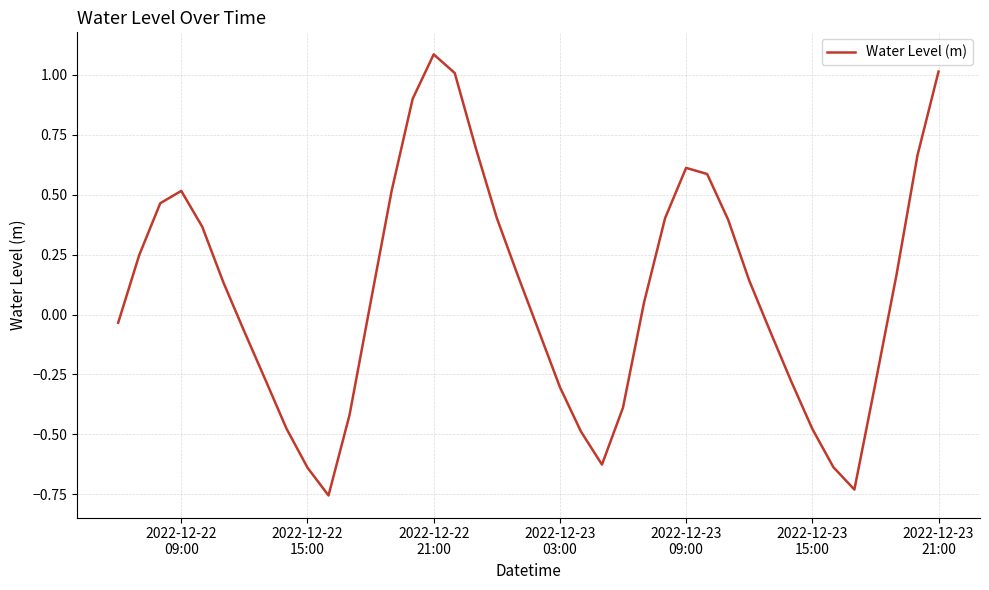

What is the difference between the maximum and minimum values?

1.8